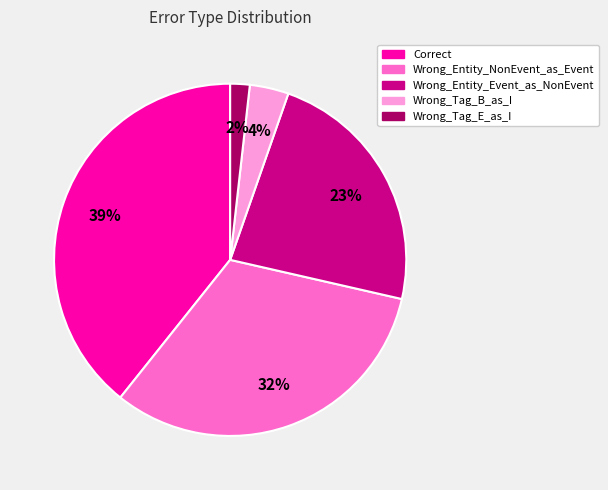

Approximately how many times larger is the value at Wrong_Tag_E_as_I compared to Wrong_Tag_B_as_I?

0.5